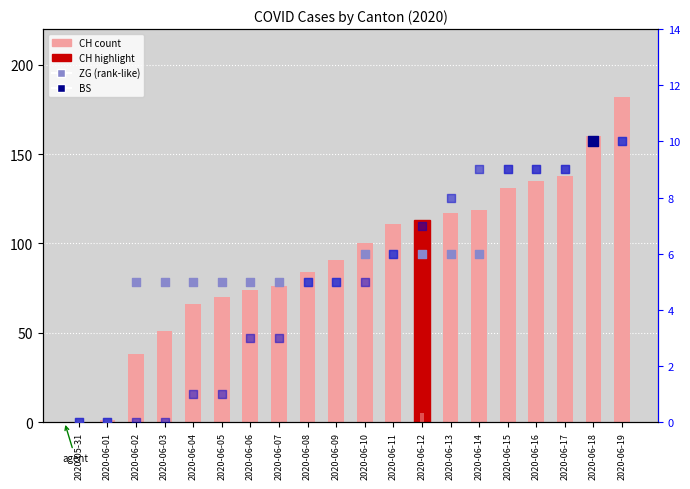

At which category is the sum across all series the highest?

2020-06-19